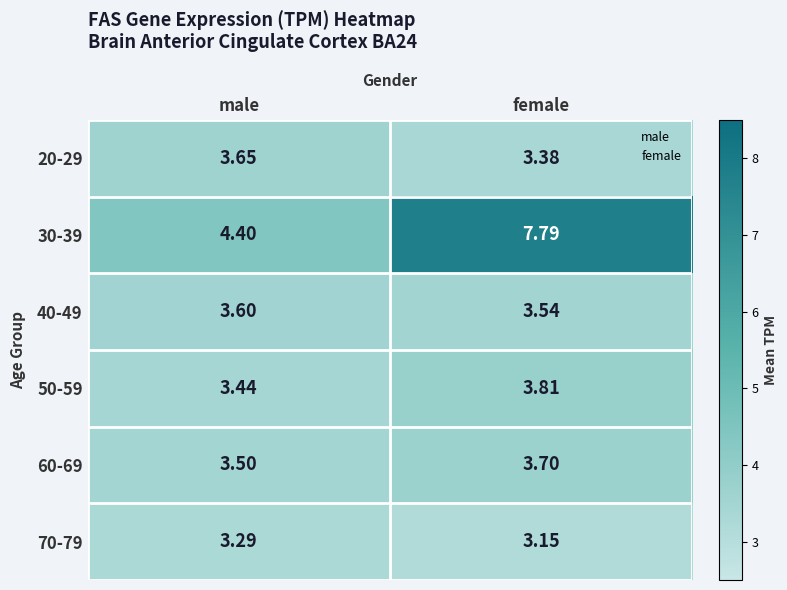

What is the difference between the highest and lowest values at female?

4.6